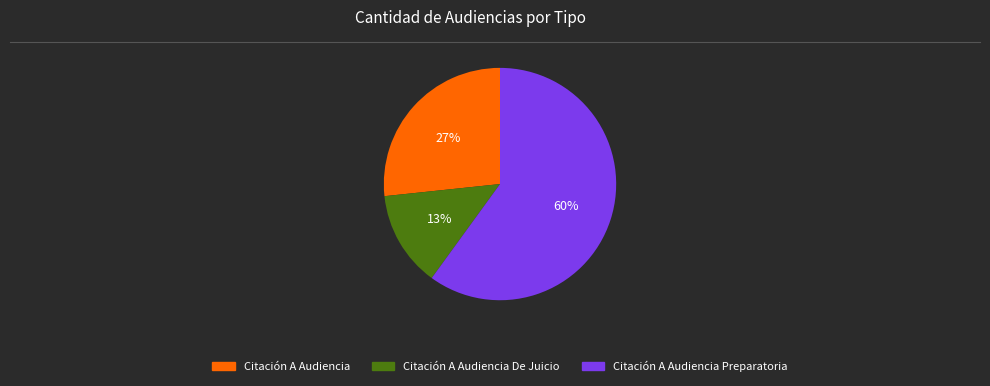

Does any single category account for the majority?

Yes